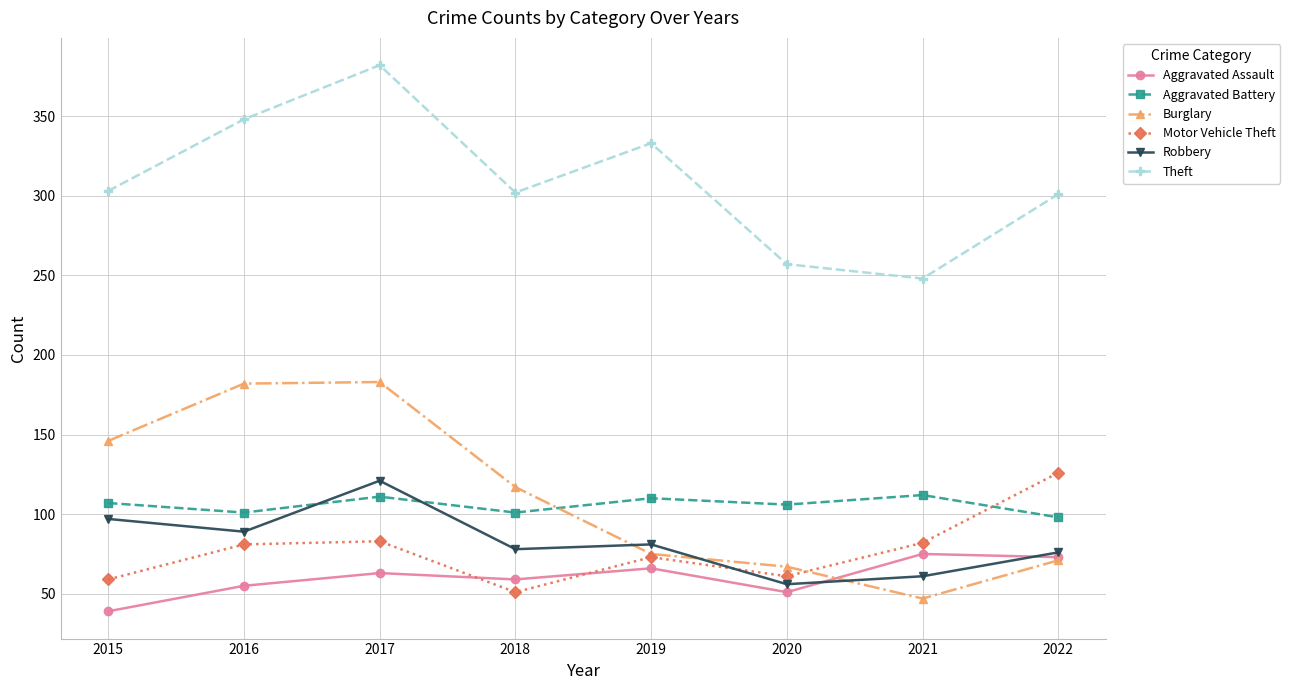

Is the value of Aggravated Assault at 2019 greater than the value of Motor Vehicle Theft at 2022?

No